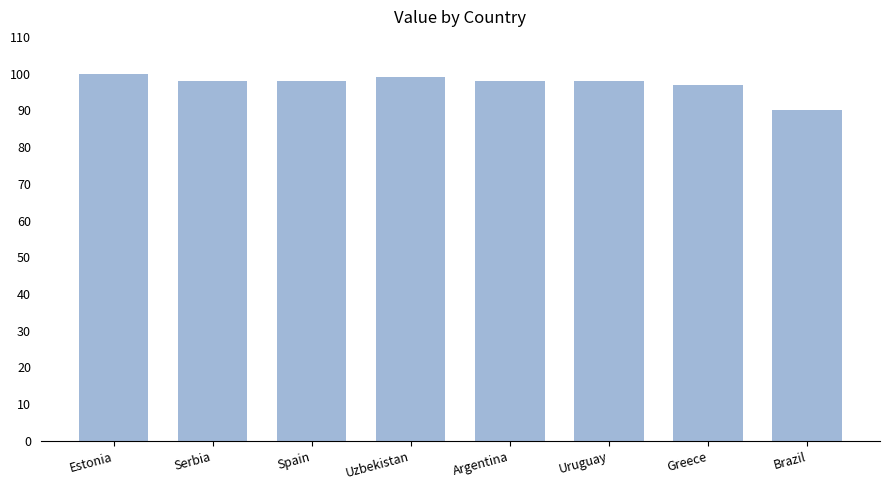

Reading left to right, what are all the values shown in this chart?

Estonia=100	Serbia=98	Spain=98	Uzbekistan=99	Argentina=98	Uruguay=98	Greece=97	Brazil=90